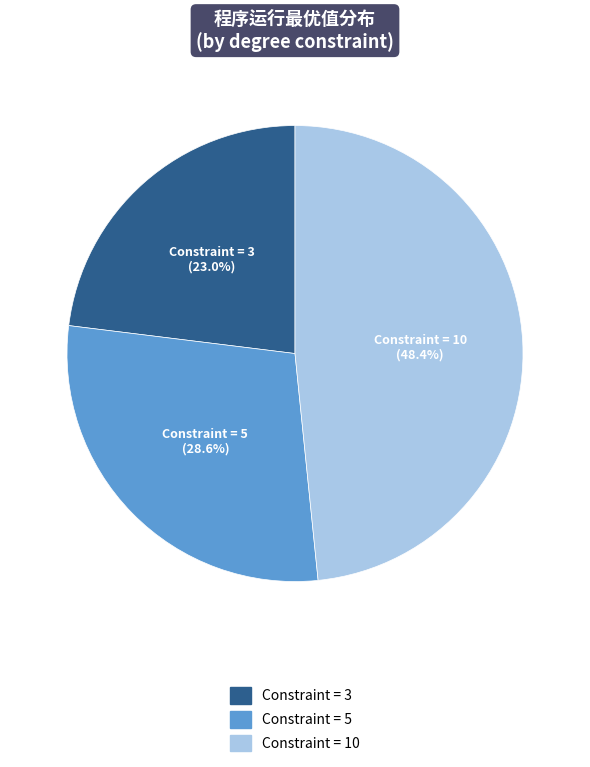

How many slices are in this pie chart?

3